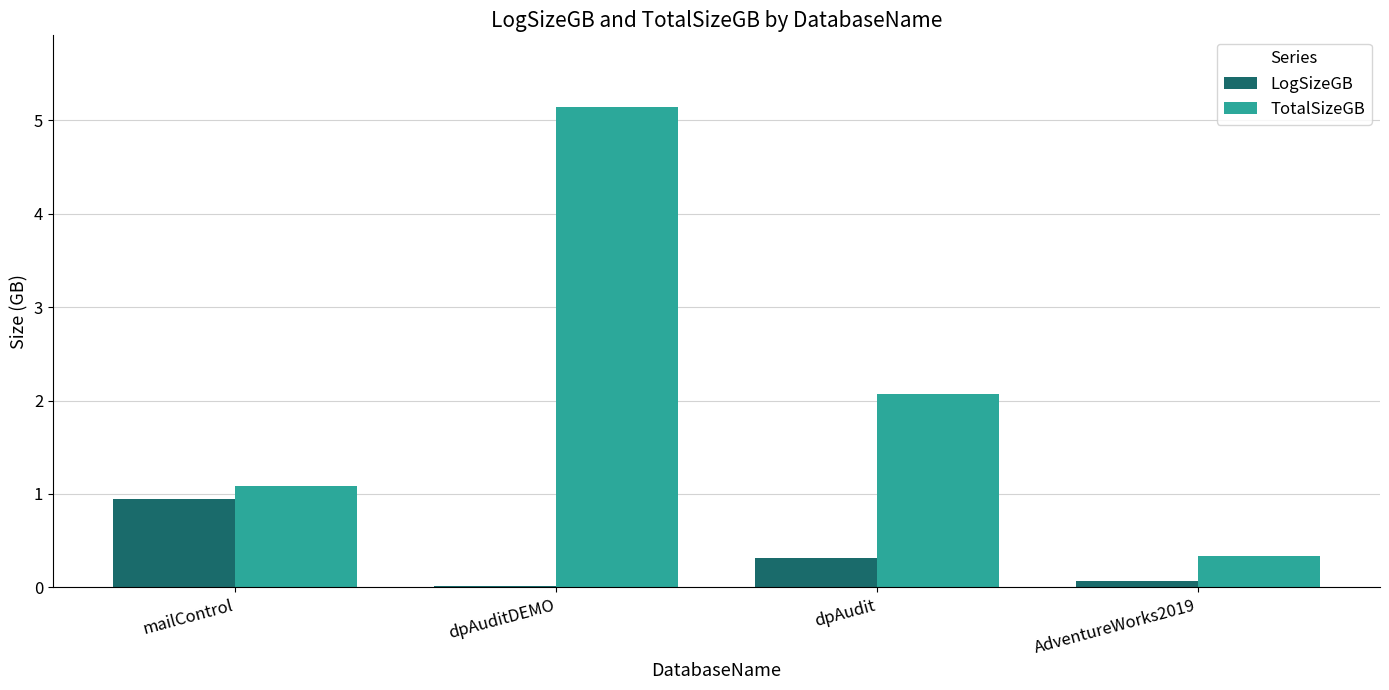

What is the sum of all LogSizeGB values?

1.3